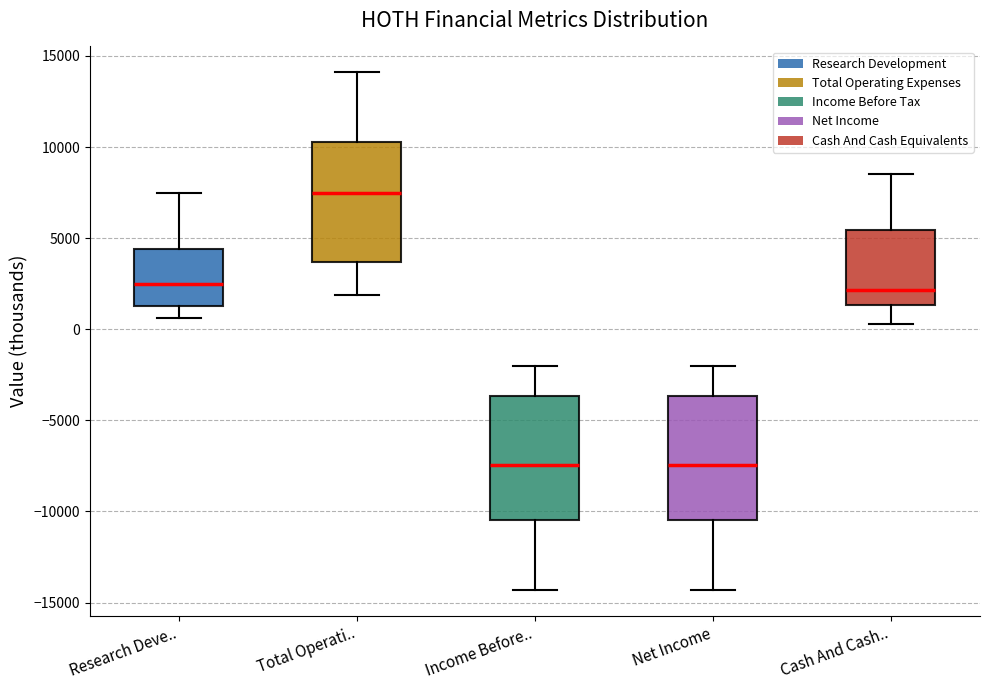

Where does the median line of the box for Total Operati.. sit on the y-axis? The values are not printed on the chart, so give them approximately, as read against the axis.

7500